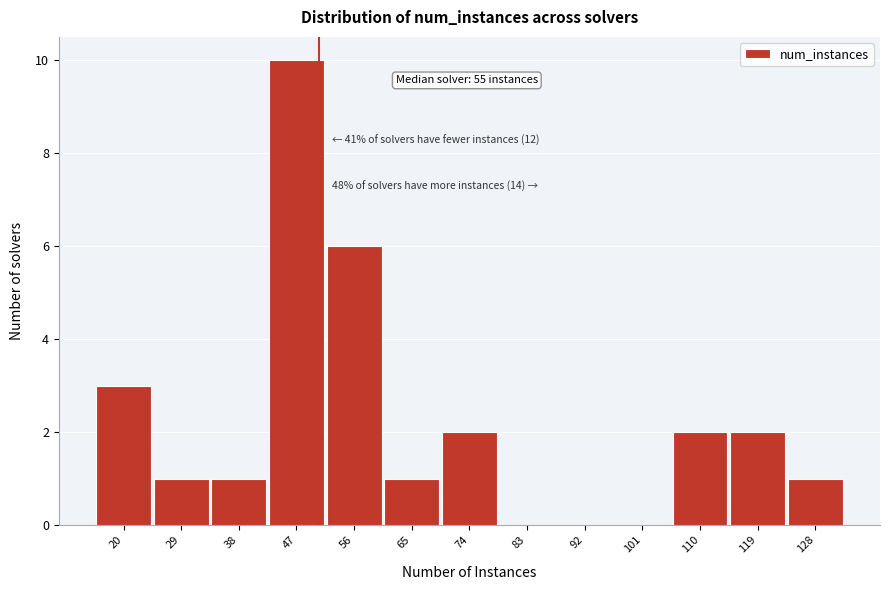

Reading left to right, list all the values displayed in this chart.

20=3	29=1	38=1	47=10	56=6	65=1	74=2	83=0	92=0	101=0	110=2	119=2	128=1